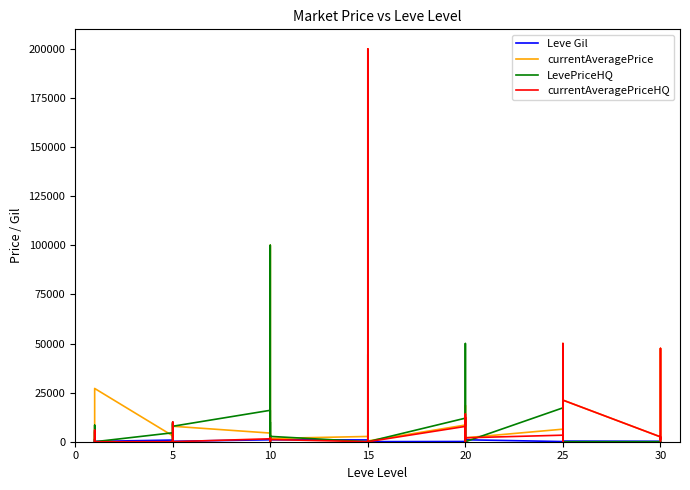

Which series changed the most between 10 and 20?

LevePriceHQ